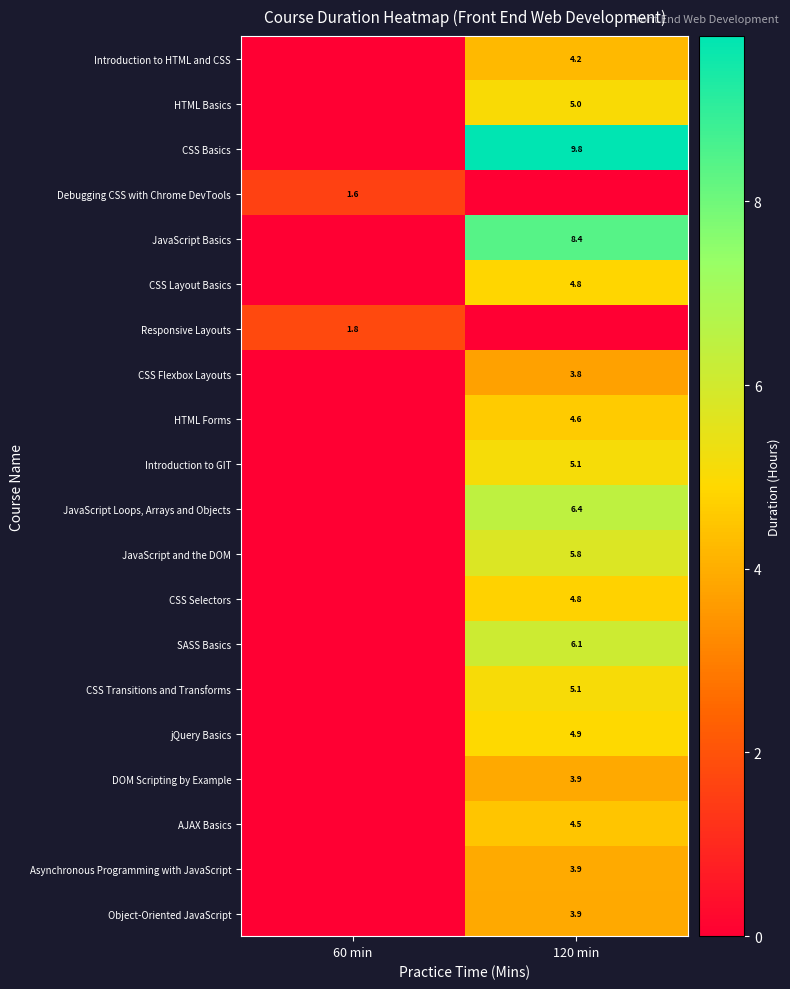

What is the total value across all series at 60 min?

3.4